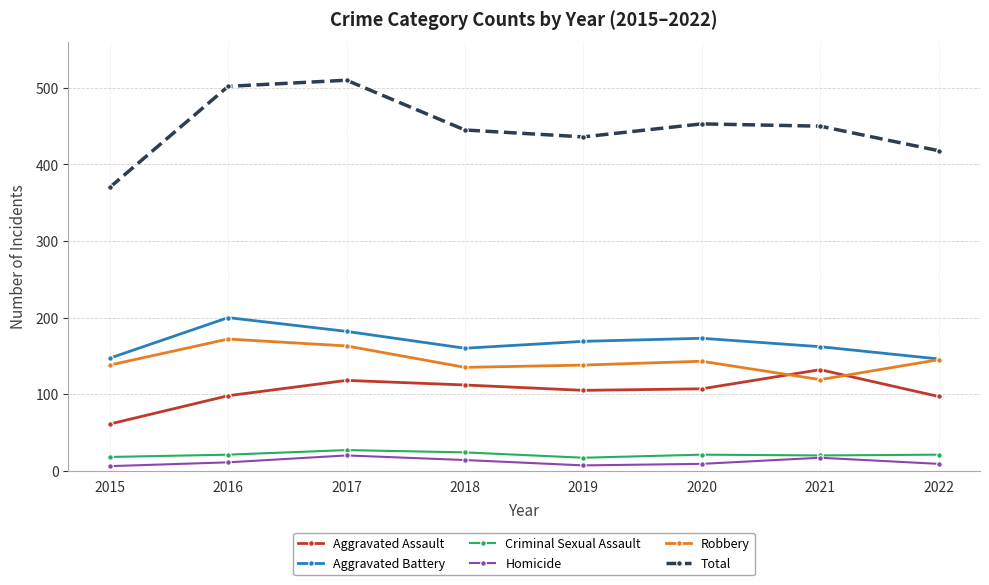

What are all the series names shown in the legend?

Aggravated Assault, Aggravated Battery, Criminal Sexual Assault, Homicide, Robbery, Total